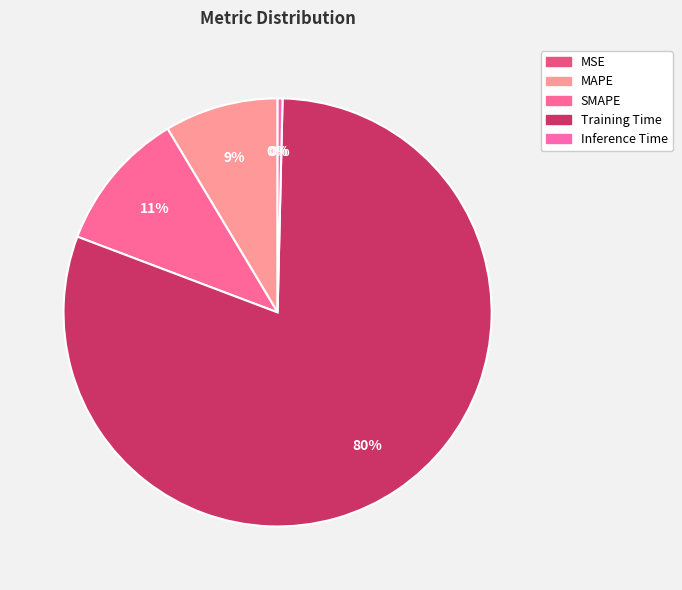

The SMAPE slice represents 11% of the pie. True or false?

True